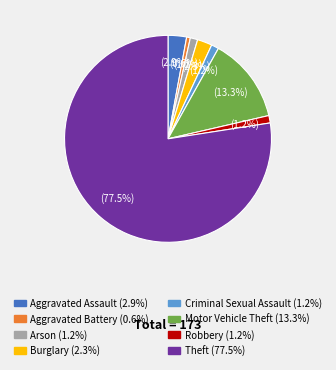

Combined, what portion of the pie is Aggravated Battery and Aggravated Assault?

3.5%